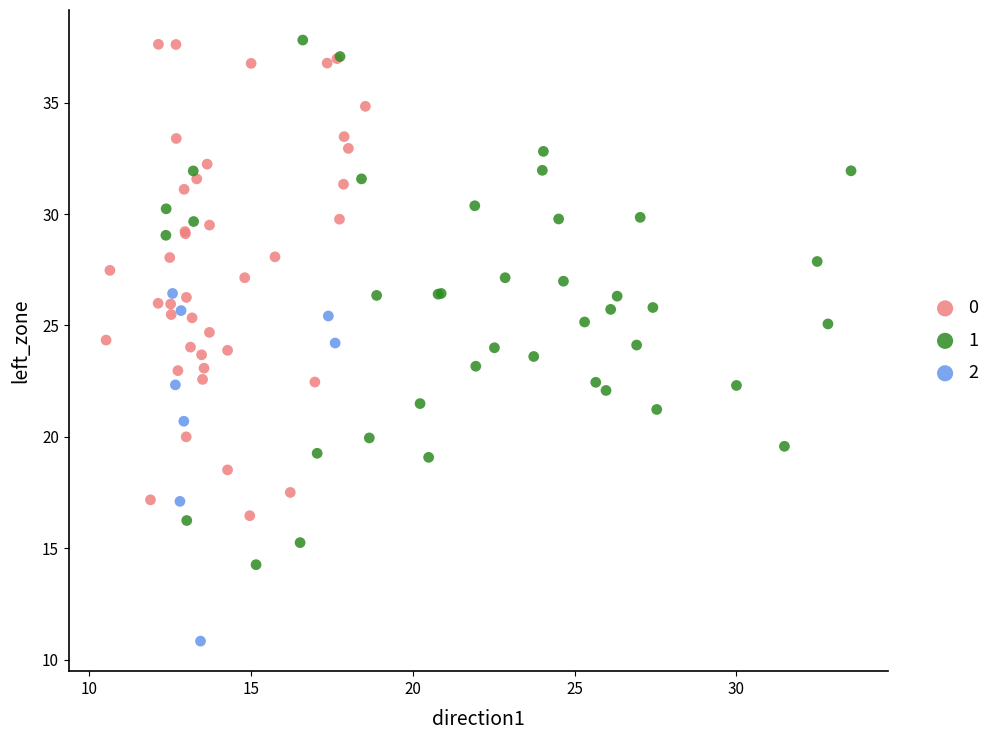

Which series has the largest Y range (max minus min)?

1